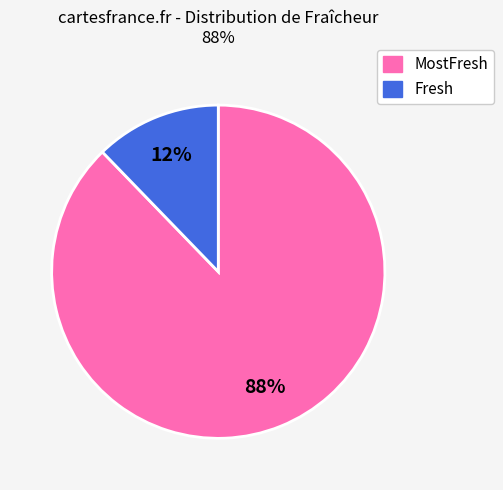

Does any single category account for the majority?

Yes